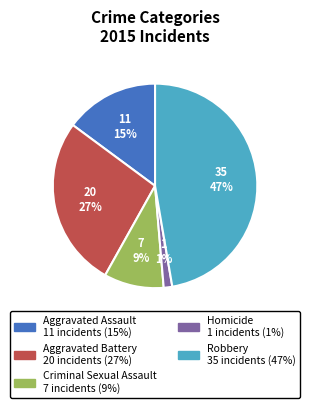

Which has a higher value, Criminal Sexual Assault or Aggravated Battery?

Aggravated Battery